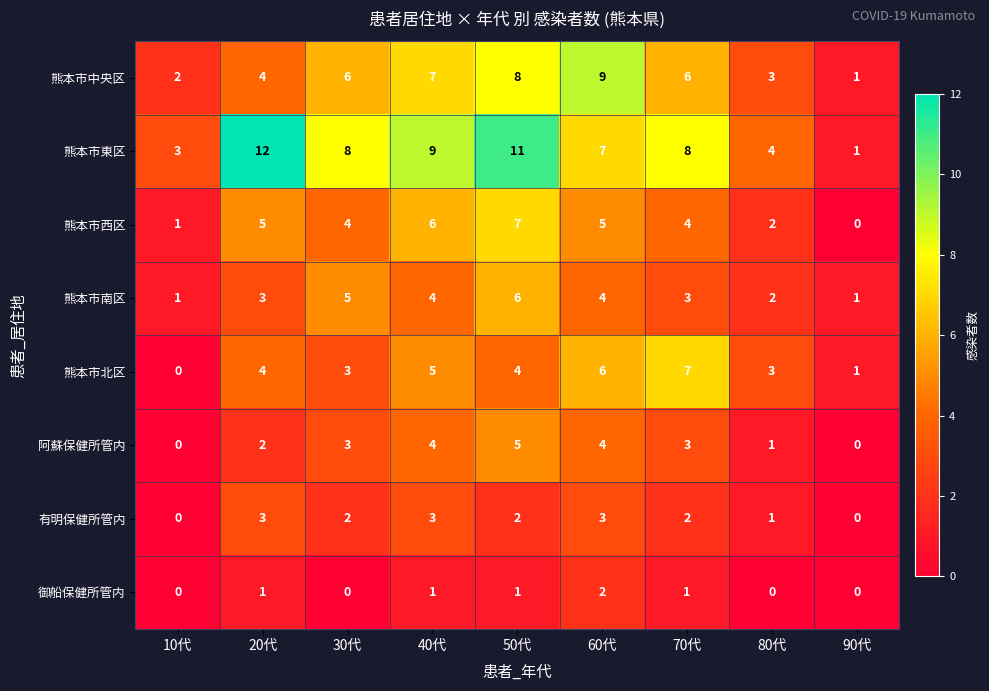

Count the number of data series in this chart.

8